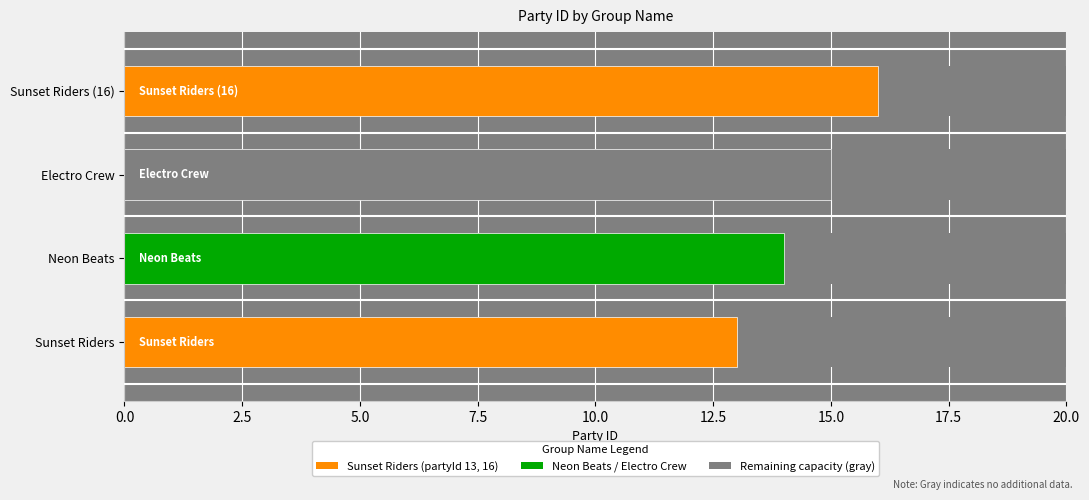

How many data points does each series have?

4